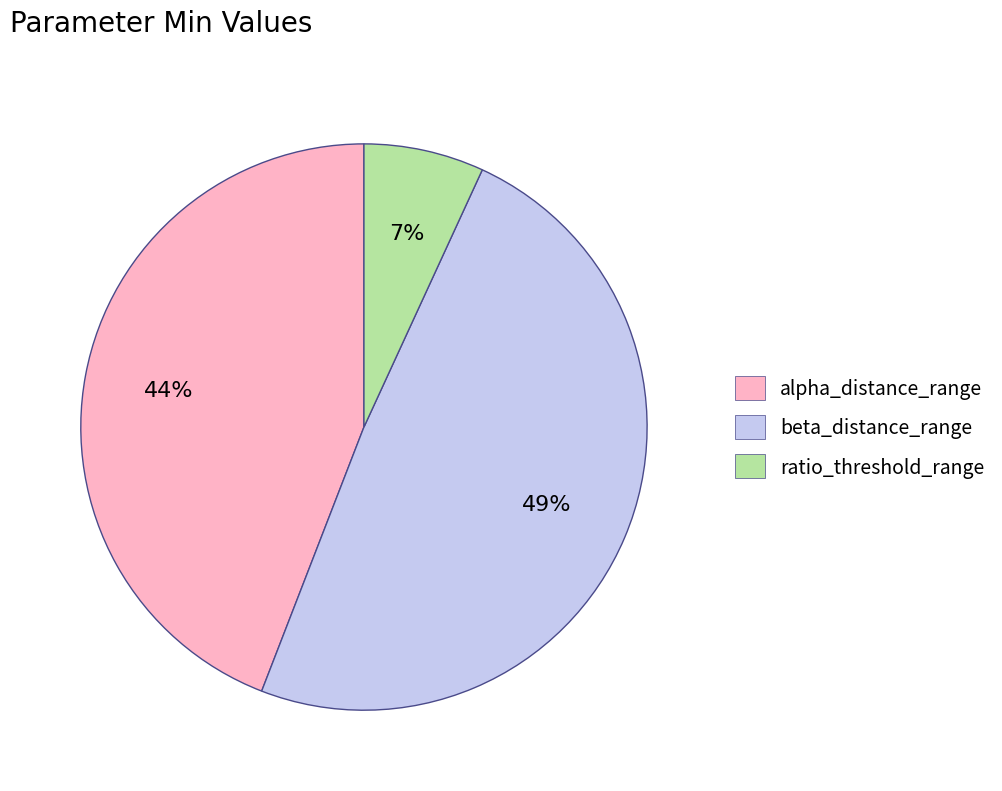

The ratio_threshold_range slice represents 22% of the pie. True or false?

False